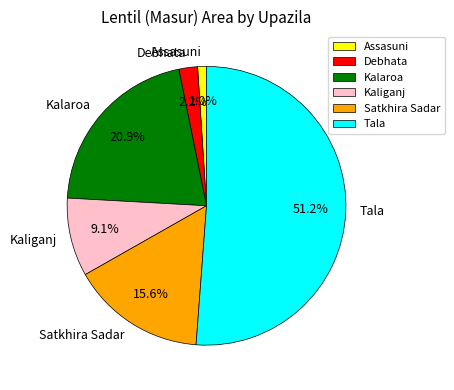

What percentage is the Assasuni slice, to the nearest percent?

1%